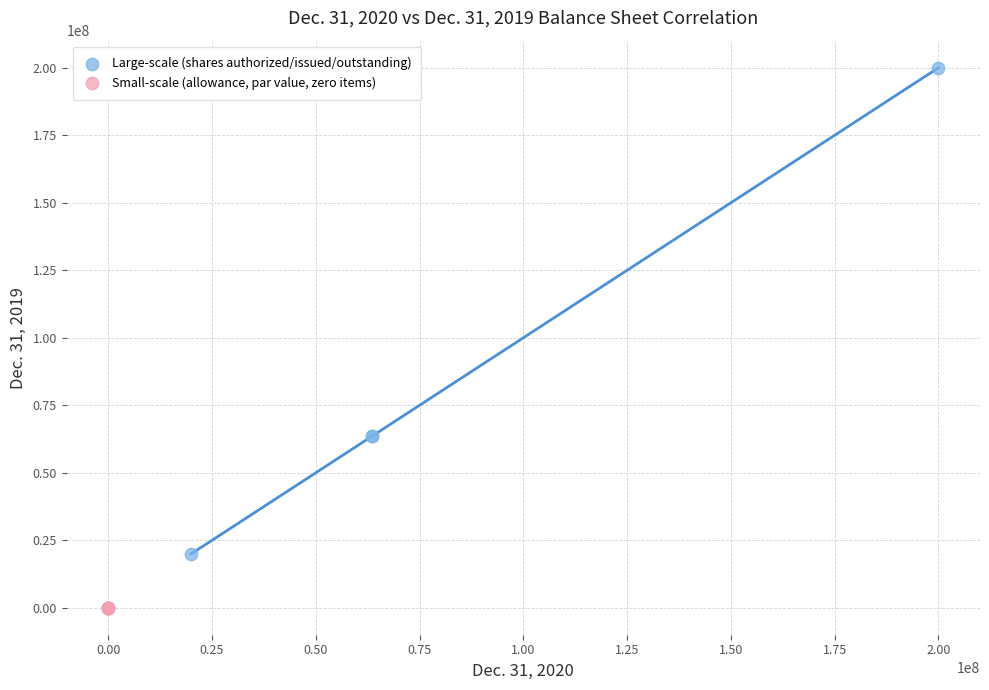

Which series has the largest Y range (max minus min)?

Large-scale (shares authorized/issued/outstanding)